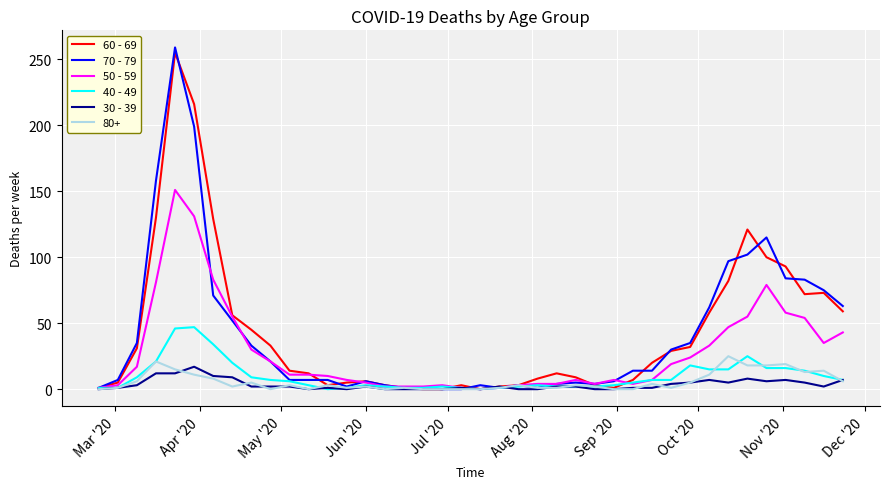

What is the difference between the maximum and minimum values in the 30 - 39 series?

17